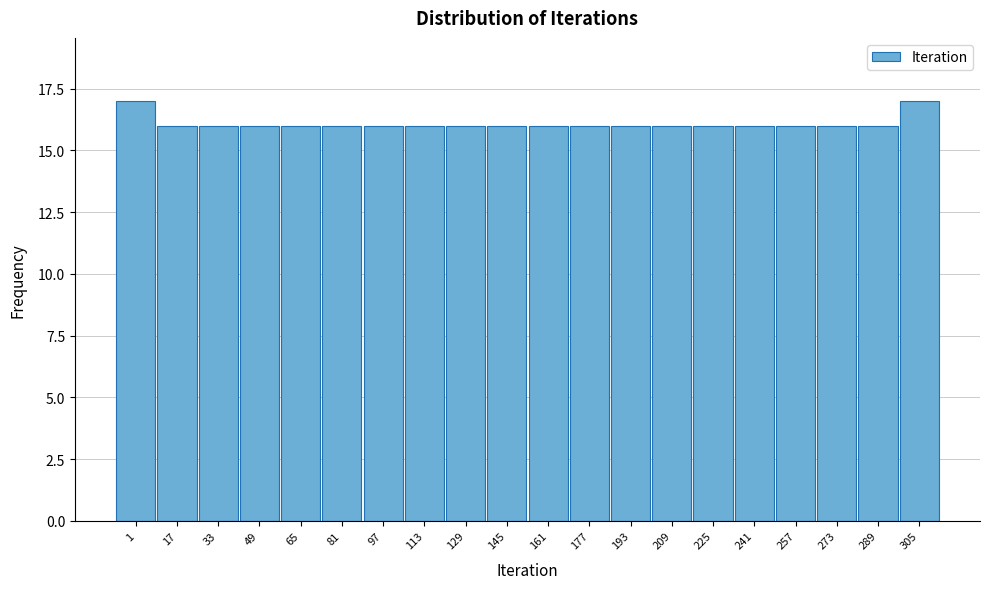

Reading right to left, list all the values displayed in this chart.

17	16	16	16	16	16	16	16	16	16	16	16	16	16	16	16	16	16	16	17